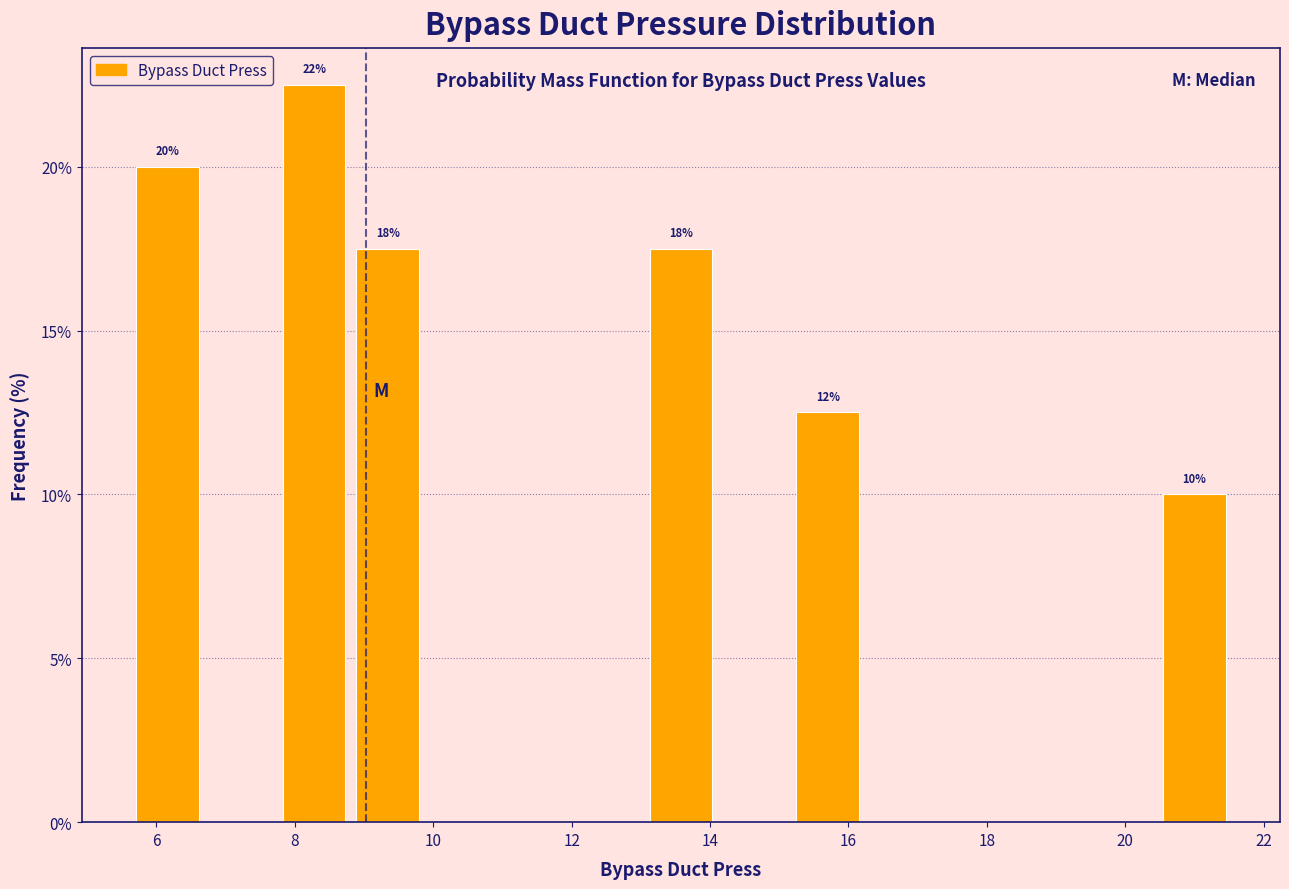

Over which range of the x-axis is the bar tallest?

7.8 to 8.8